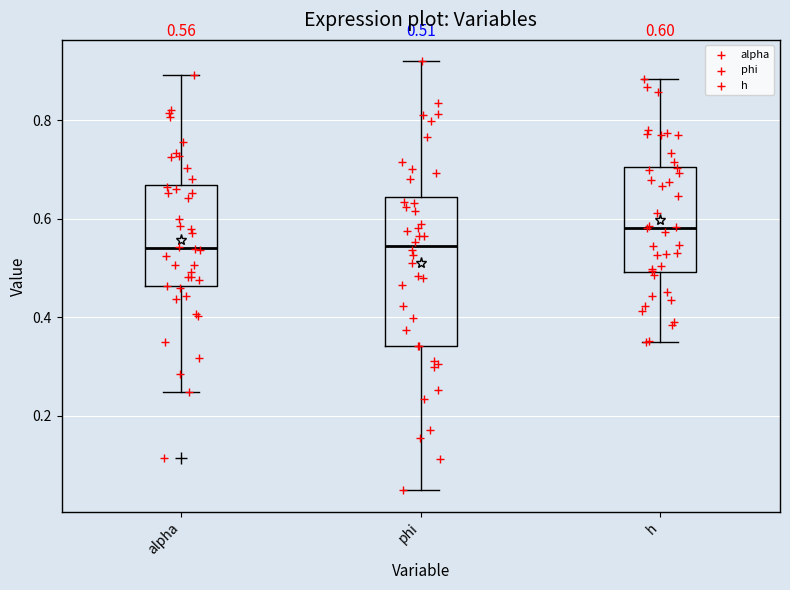

Which box has the highest median line?

h